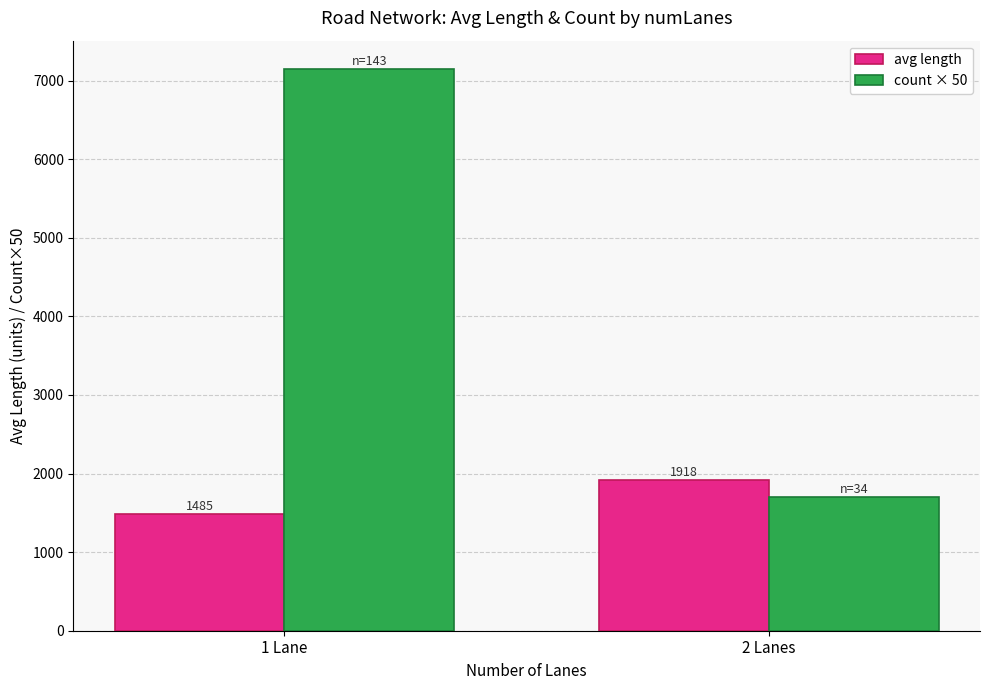

What is the minimum value shown in the chart?

1485.0